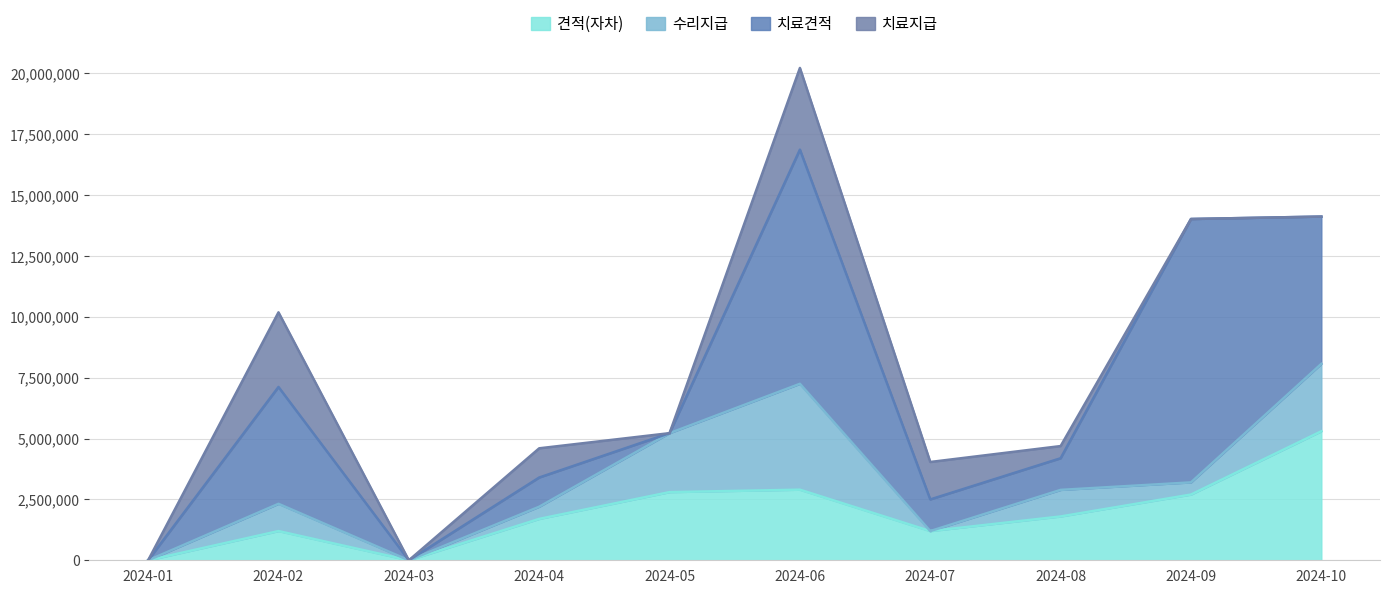

How many lines are shown in the chart?

4